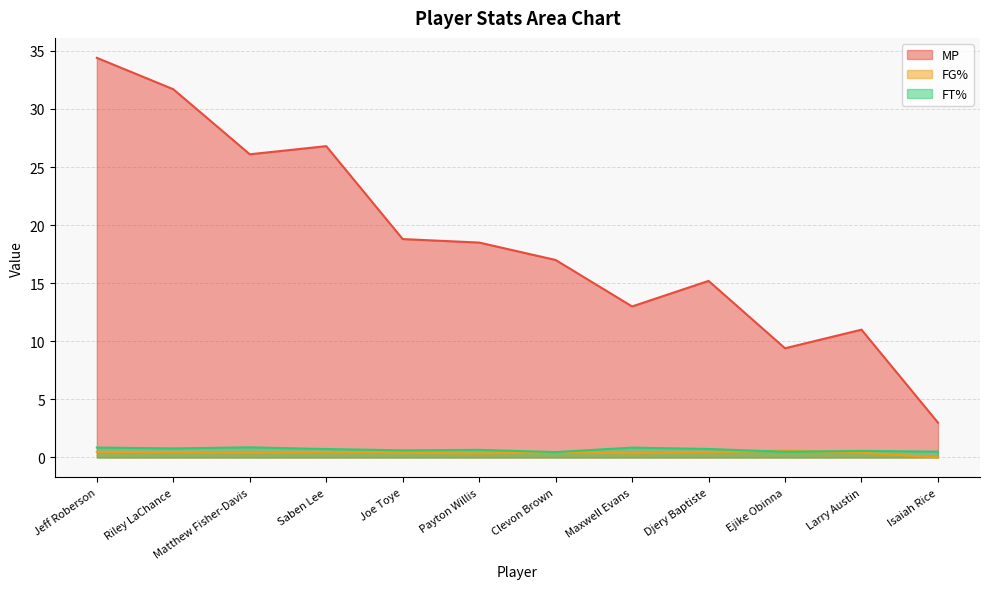

What are all the series names shown in the legend?

MP, FG%, FT%